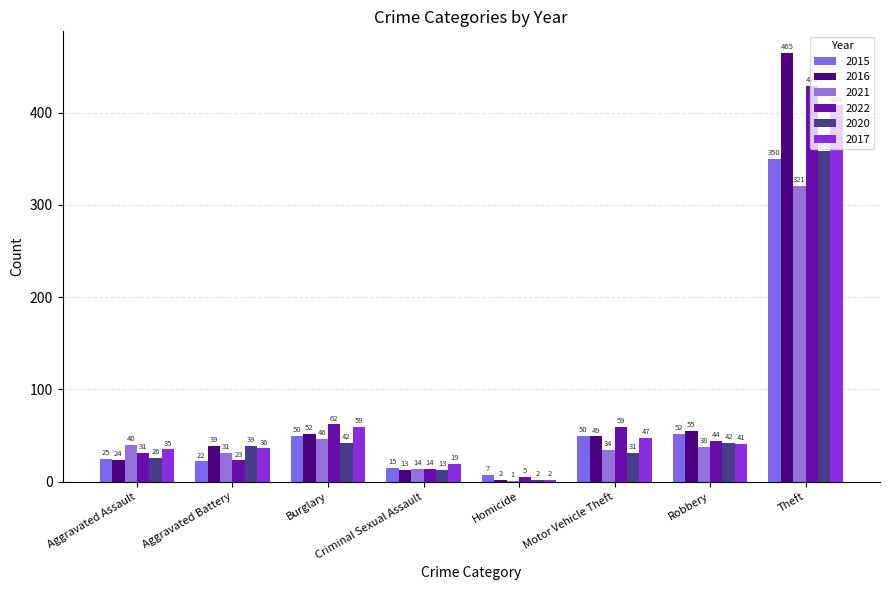

What is the difference between the 2022 values at Homicide and Aggravated Assault?

26